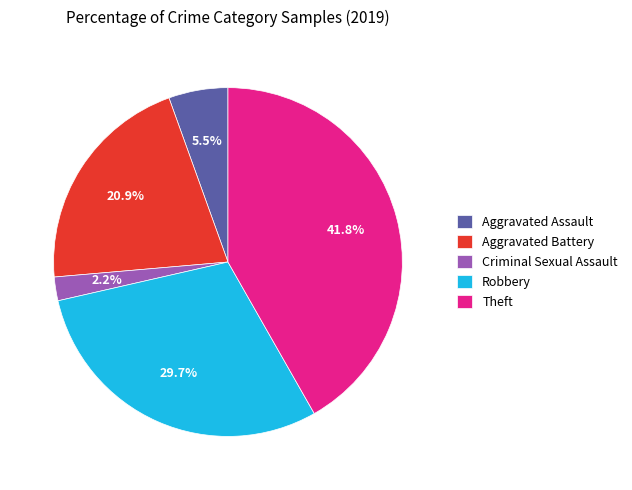

What percentage is NOT represented by Robbery?

70.3%